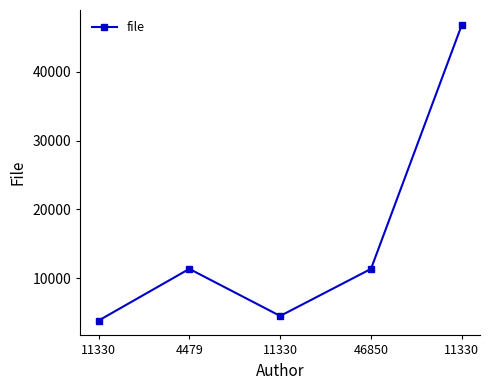

How many data points are less than 11330?

2